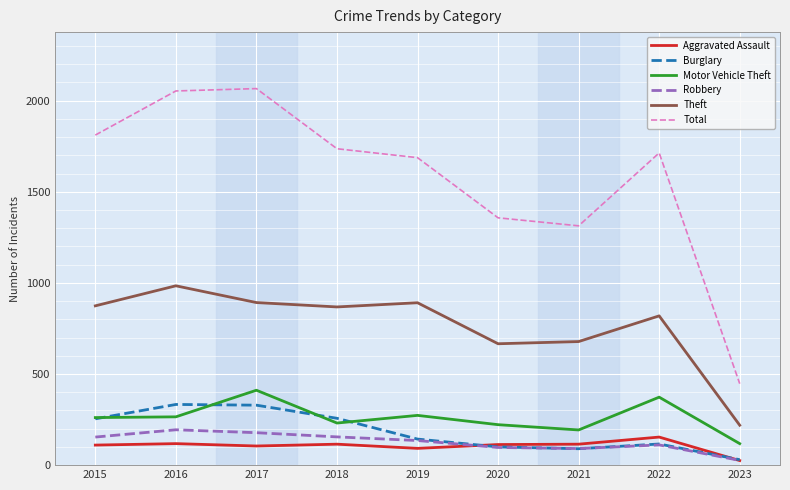

Is it true that Theft equals 1599 at 2016?

False